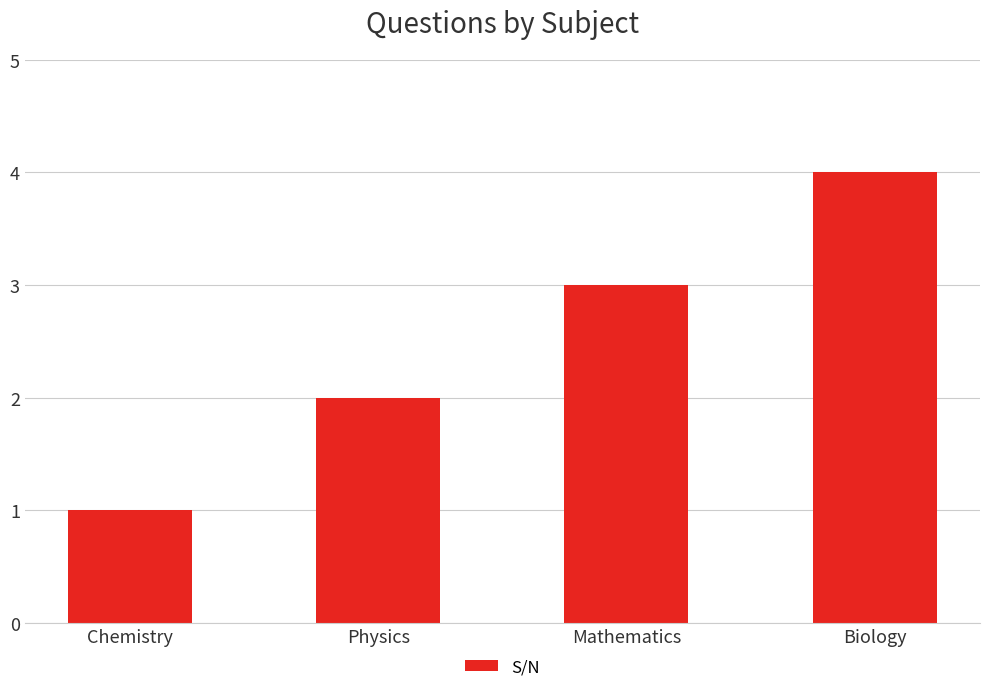

What is the label of the 3rd bar from the left?

Mathematics